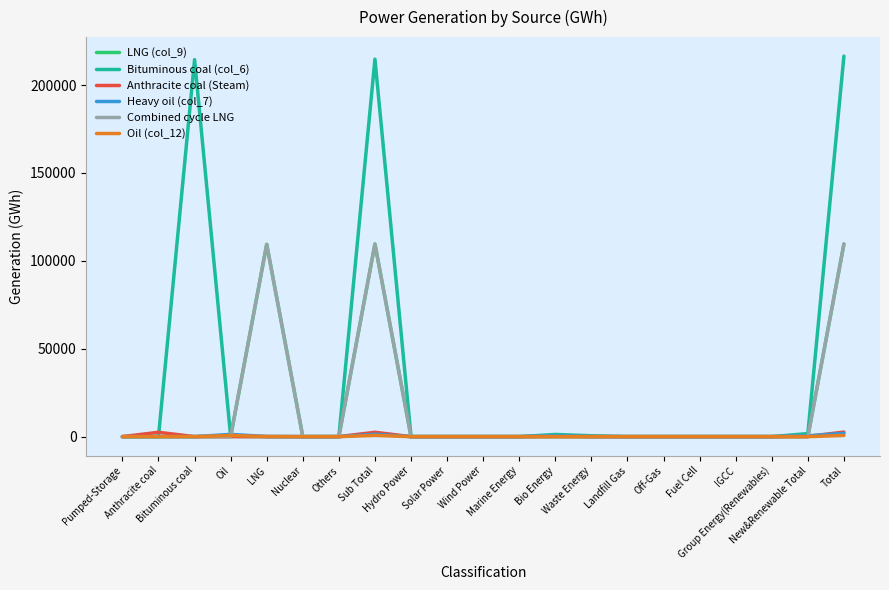

Reading right to left, what are all the values shown in this chart?

LNG (col_9): Total=109602.1	New&Renewable Total=0.9	Group Energy(Renewables)=0.0	IGCC=0.0	Fuel Cell=0.0	Off-Gas=0.0	Landfill Gas=0.0	Waste Energy=0.9	Bio Energy=0.0	Marine Energy=0.0	Wind Power=0.0	Solar Power=0.0	Hydro Power=0.0	Sub Total=109601.2	Others=0.0	Nuclear=0.0	LNG=109397.5	Oil=0.0	Bituminous coal=0.0	Anthracite coal=0.0	Pumped-Storage=0.0
Bituminous coal (col_6): Total=216483.7	New&Renewable Total=1743.6	Group Energy(Renewables)=0.0	IGCC=0.0	Fuel Cell=0.0	Off-Gas=0.0	Landfill Gas=0.0	Waste Energy=500.3	Bio Energy=1243.3	Marine Energy=0.0	Wind Power=0.0	Solar Power=0.0	Hydro Power=0.0	Sub Total=214740.1	Others=0.0	Nuclear=0.0	LNG=0.0	Oil=167.6	Bituminous coal=214478.7	Anthracite coal=93.8	Pumped-Storage=0.0
Anthracite coal (Steam): Total=2592.2	New&Renewable Total=125.2	Group Energy(Renewables)=0.0	IGCC=0.0	Fuel Cell=0.0	Off-Gas=0.0	Landfill Gas=0.0	Waste Energy=5.8	Bio Energy=119.4	Marine Energy=0.0	Wind Power=0.0	Solar Power=0.0	Hydro Power=0.0	Sub Total=2467.1	Others=0.0	Nuclear=0.0	LNG=0.0	Oil=1.5	Bituminous coal=0.0	Anthracite coal=2465.6	Pumped-Storage=0.0
Heavy oil (col_7): Total=1842.5	New&Renewable Total=482.8	Group Energy(Renewables)=0.0	IGCC=0.0	Fuel Cell=0.0	Off-Gas=0.0	Landfill Gas=0.0	Waste Energy=8.4	Bio Energy=474.5	Marine Energy=0.0	Wind Power=0.0	Solar Power=0.0	Hydro Power=0.0	Sub Total=1359.7	Others=0.0	Nuclear=0.0	LNG=74.1	Oil=1285.6	Bituminous coal=0.0	Anthracite coal=0.0	Pumped-Storage=0.0
Combined cycle LNG: Total=109602.1	New&Renewable Total=0.9	Group Energy(Renewables)=0.0	IGCC=0.0	Fuel Cell=0.0	Off-Gas=0.0	Landfill Gas=0.0	Waste Energy=0.9	Bio Energy=0.0	Marine Energy=0.0	Wind Power=0.0	Solar Power=0.0	Hydro Power=0.0	Sub Total=109601.2	Others=0.0	Nuclear=0.0	LNG=109397.5	Oil=203.6	Bituminous coal=0.0	Anthracite coal=0.0	Pumped-Storage=0.0
Oil (col_12): Total=686.7	New&Renewable Total=0.0	Group Energy(Renewables)=0.0	IGCC=0.0	Fuel Cell=0.0	Off-Gas=0.0	Landfill Gas=0.0	Waste Energy=0.0	Bio Energy=0.0	Marine Energy=0.0	Wind Power=0.0	Solar Power=0.0	Hydro Power=0.0	Sub Total=686.7	Others=0.0	Nuclear=0.0	LNG=44.6	Oil=642.2	Bituminous coal=0.0	Anthracite coal=0.0	Pumped-Storage=0.0